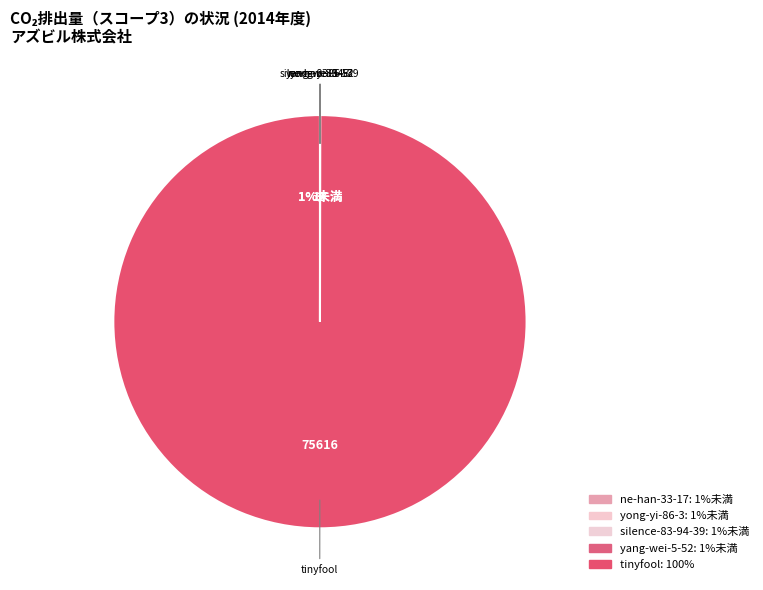

Which category accounts for the majority?

tinyfool